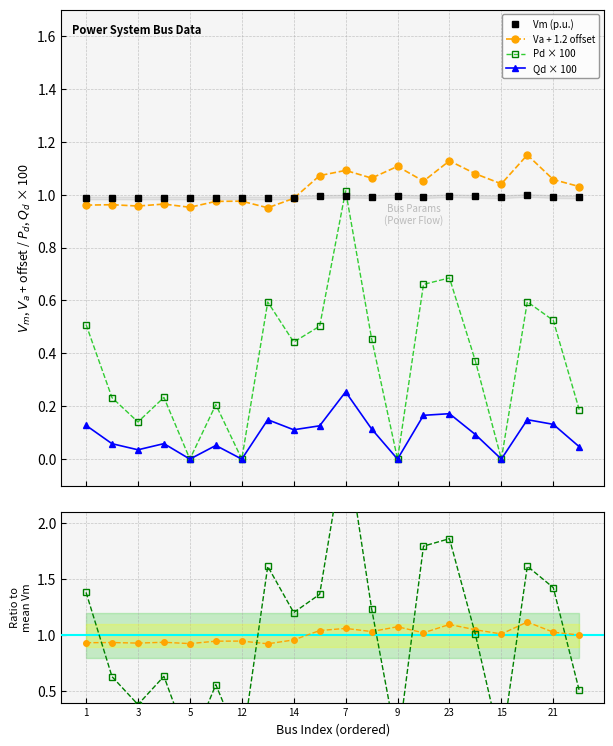

After their last crossing, which series has the higher values: Vm (p.u.) or Pd × 100?

Vm (p.u.)